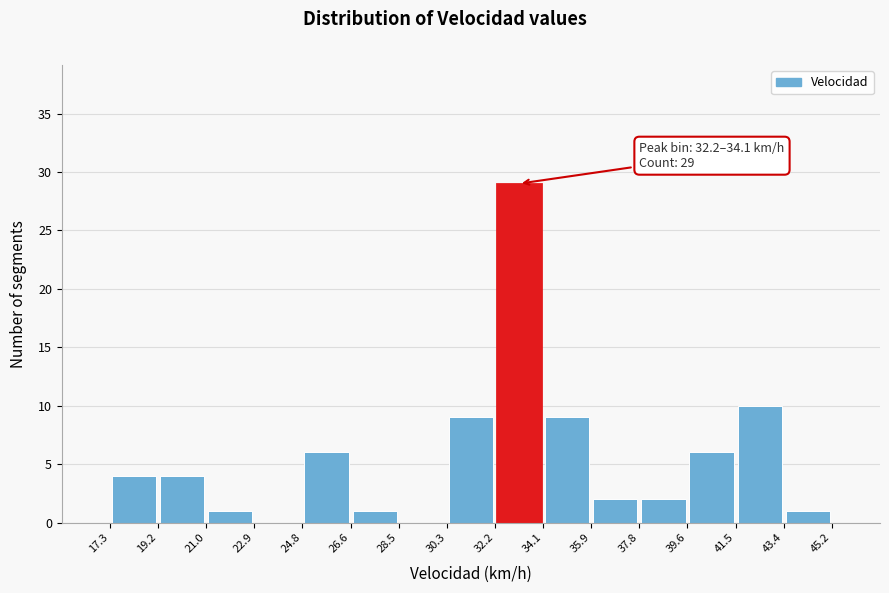

Which range on the x-axis has the tallest bar?

32.2 to 34.1